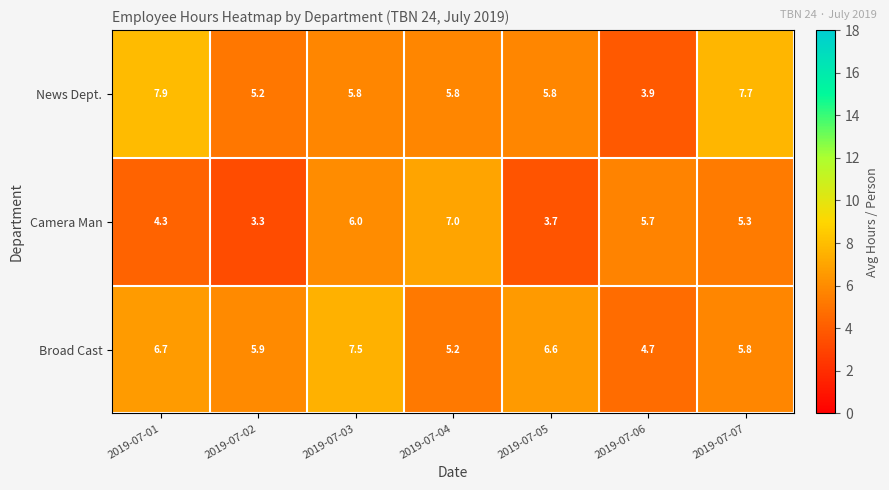

What is the difference between the Broad Cast values at 2019-07-03 and 2019-07-04?

2.3